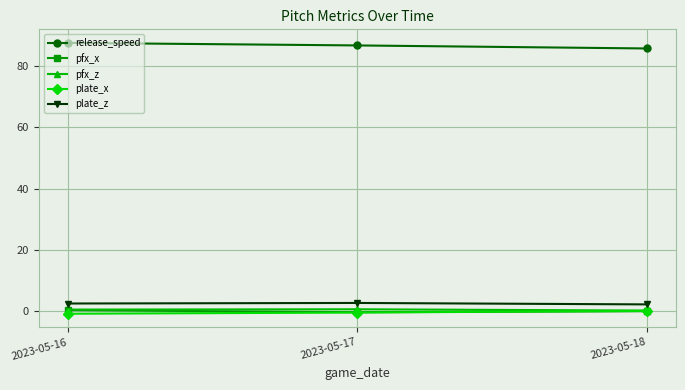

What is the maximum value shown in the chart?

87.6